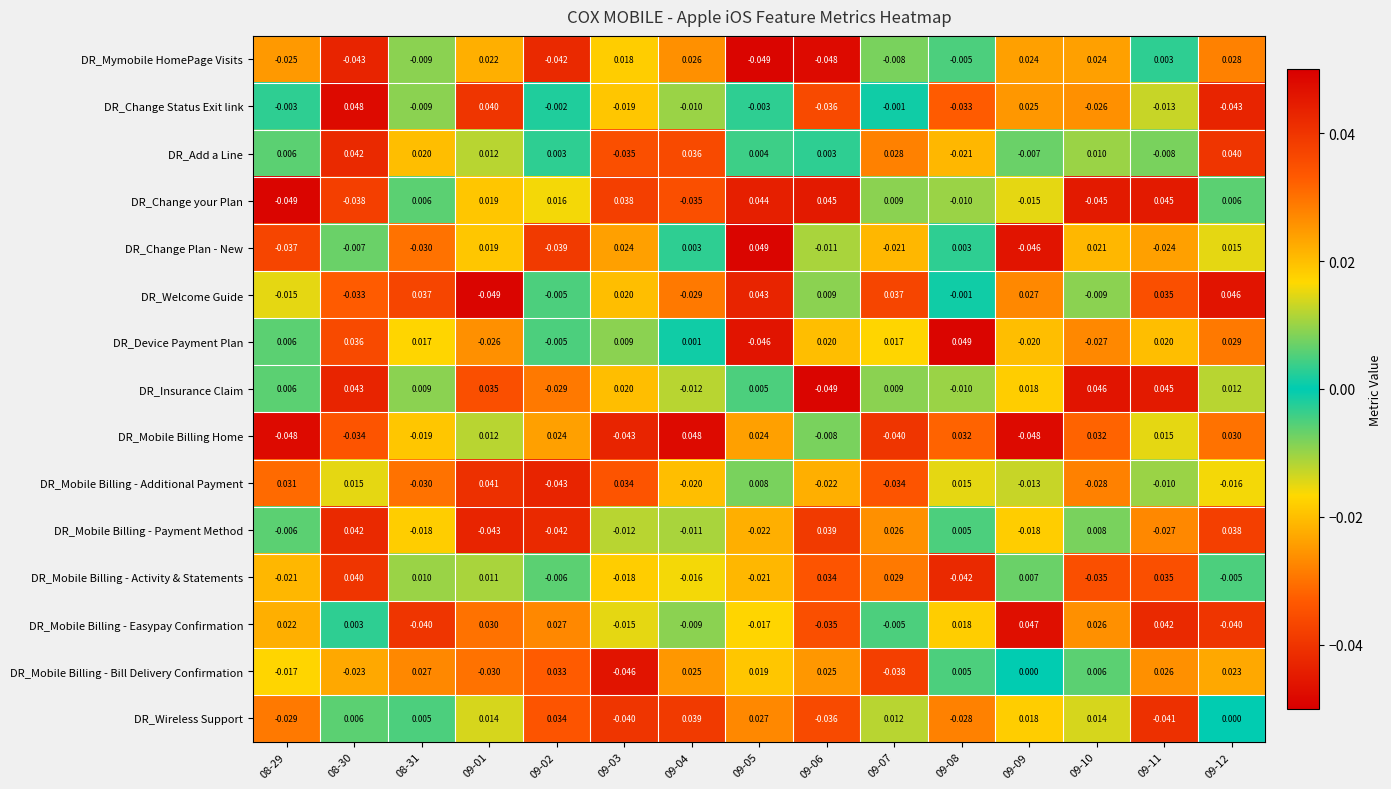

At 09-04, list the series in order from largest to smallest.

DR_Mobile Billing Home, DR_Wireless Support, DR_Add a Line, DR_Mymobile HomePage Visits, DR_Mobile Billing - Bill Delivery Confirmation, DR_Change Plan - New, DR_Device Payment Plan, DR_Mobile Billing - Easypay Confirmation, DR_Change Status Exit link, DR_Mobile Billing - Payment Method, DR_Insurance Claim, DR_Mobile Billing - Activity & Statements, DR_Mobile Billing - Additional Payment, DR_Welcome Guide, DR_Change your Plan